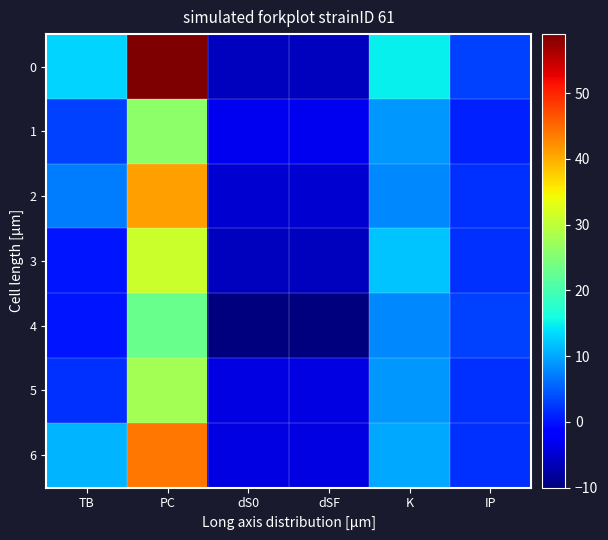

What is the maximum value shown in the chart?

59